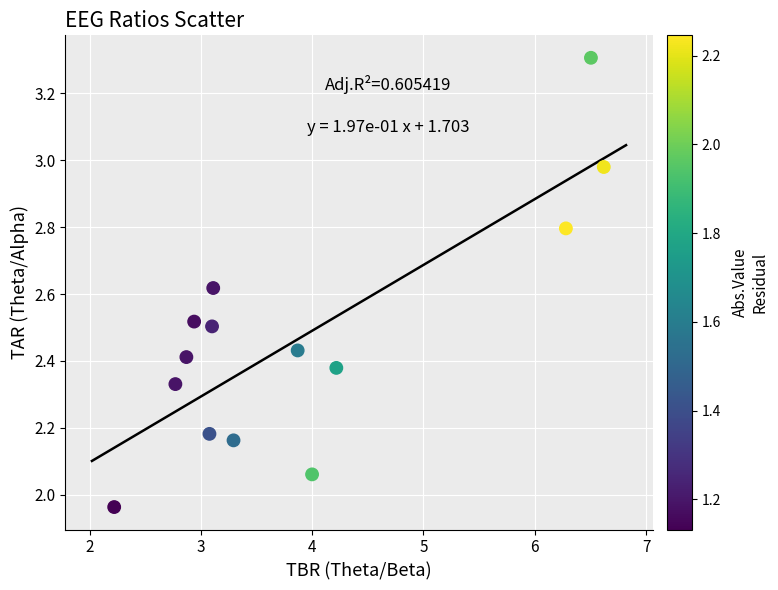

What is the range of Y values (max minus min)?

1.3